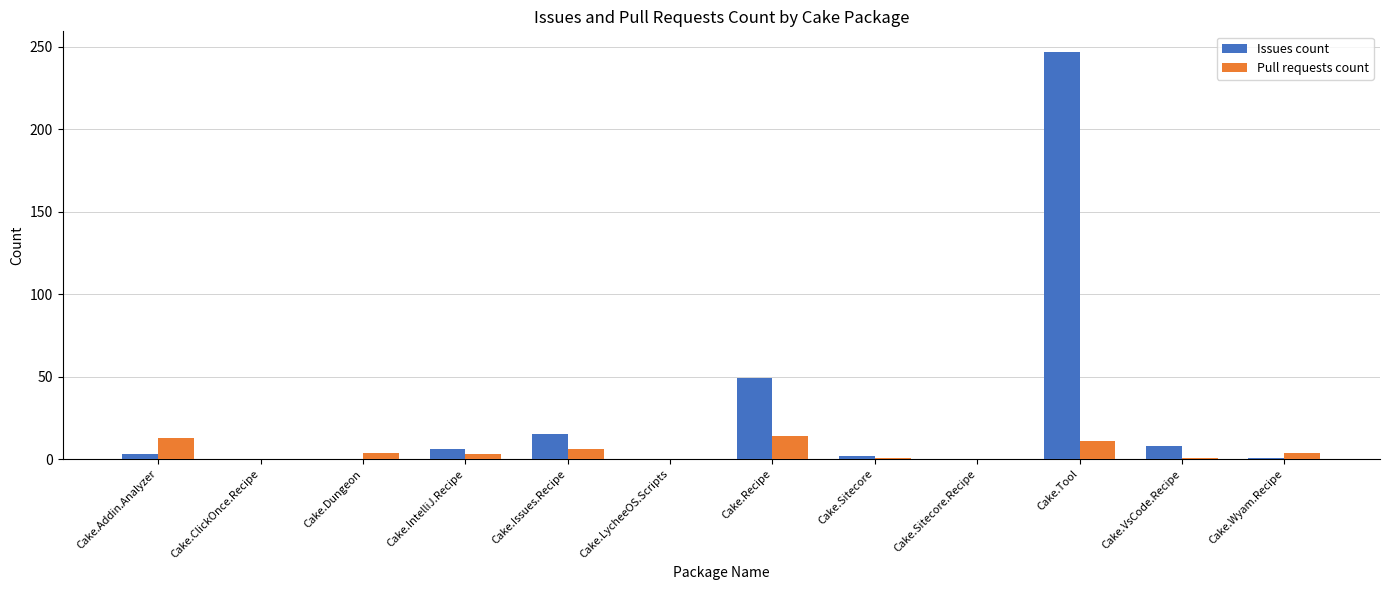

At which category is the sum across all series the highest?

Cake.Tool